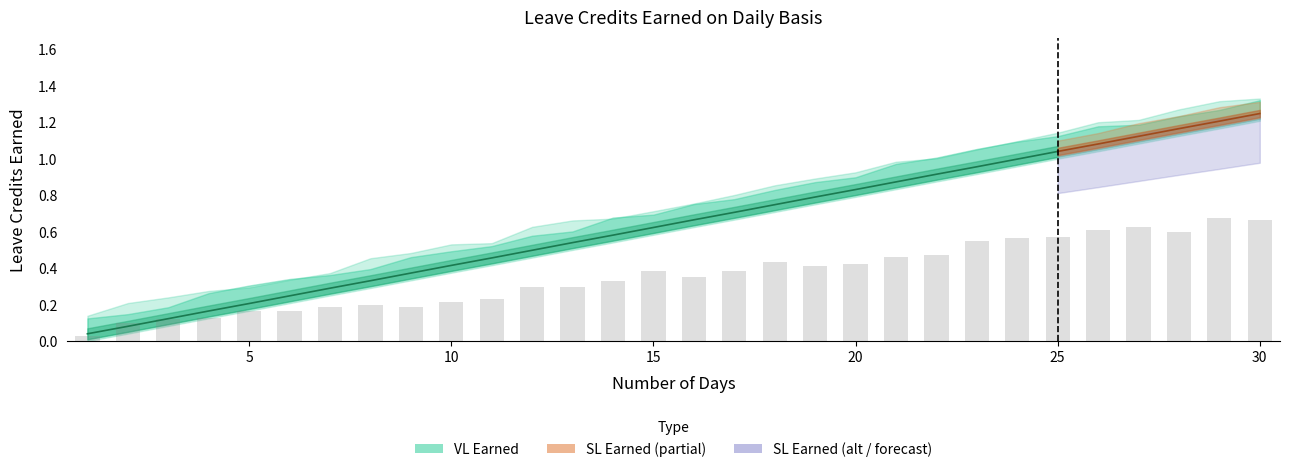

What is the maximum value shown in the chart?

1.2